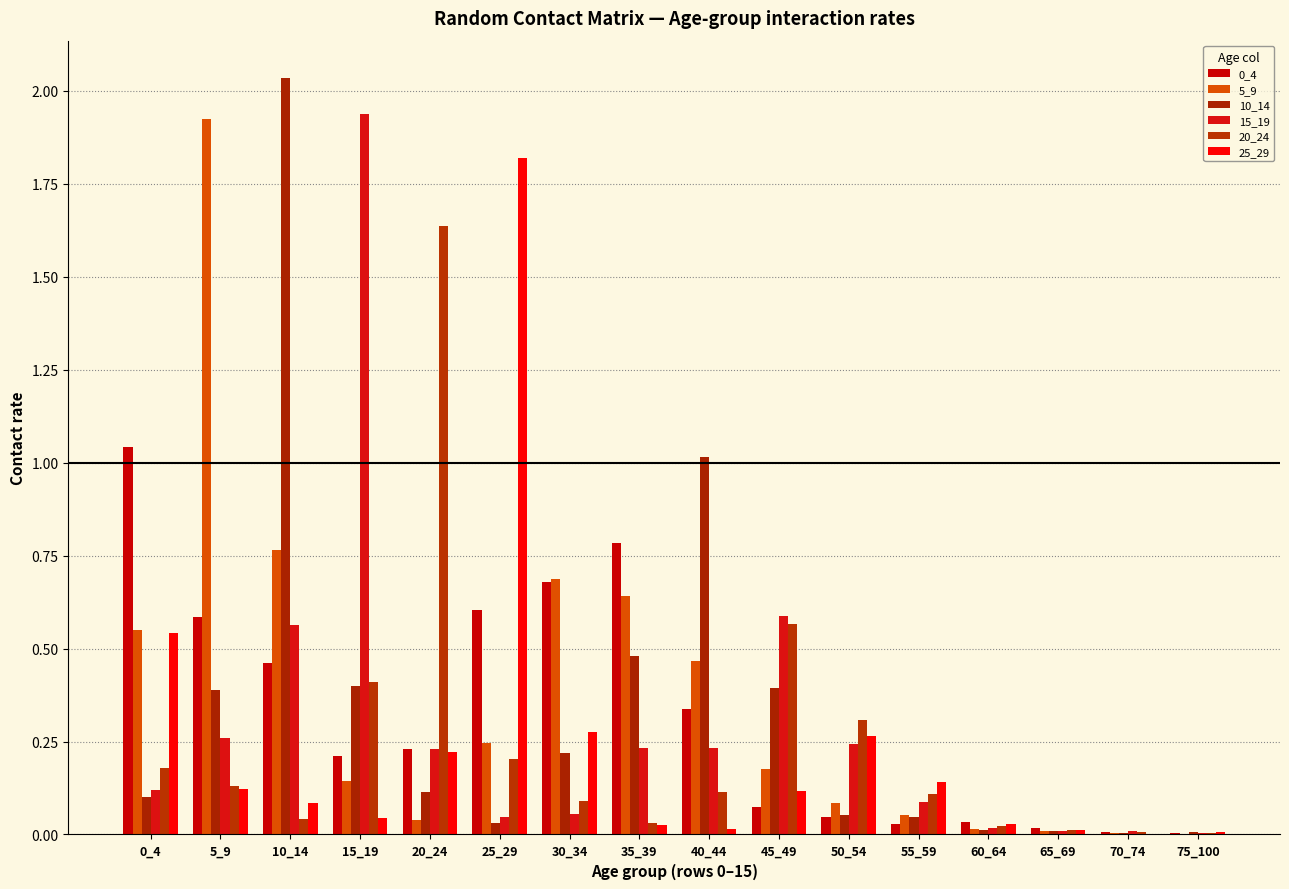

What is the greatest value displayed?

2.0